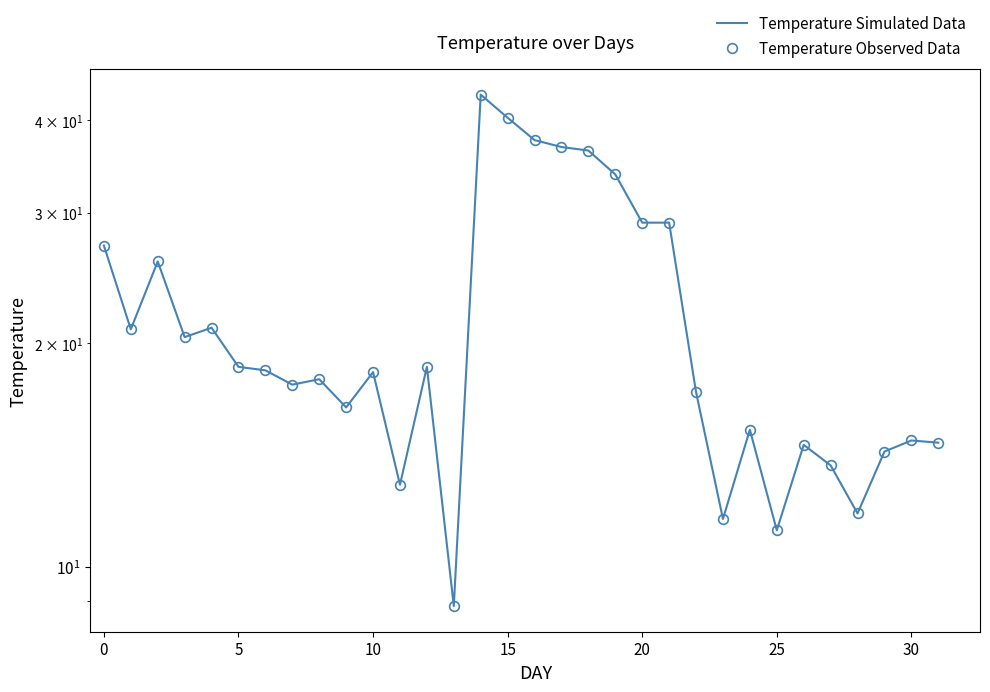

What is the value of the Temperature Simulated Data point at the 4th from the left?

20.4